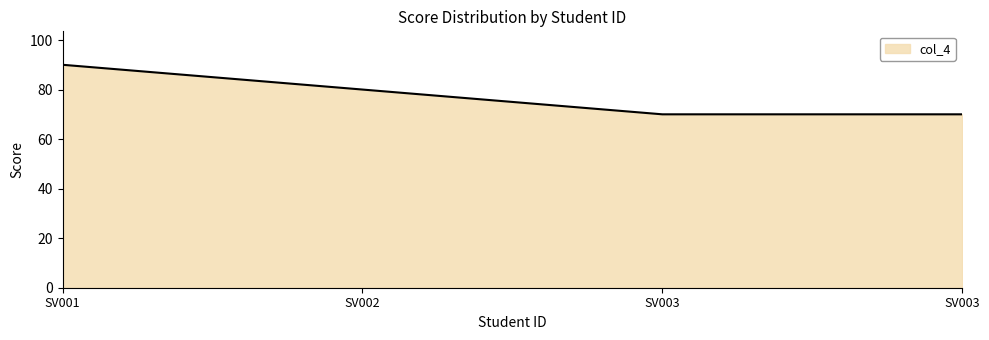

How many distinct data groups are displayed?

1